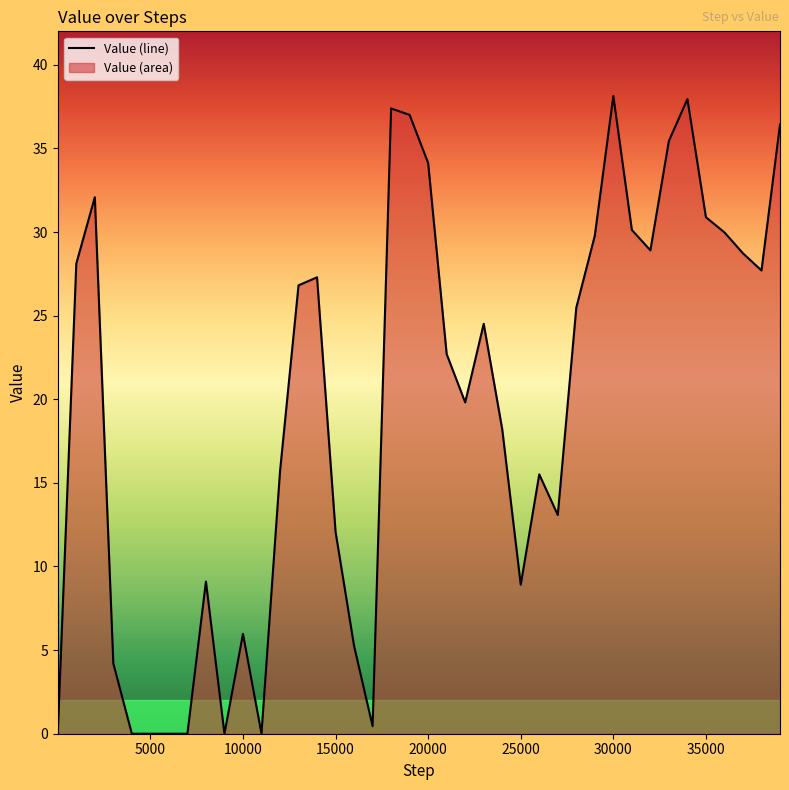

Reading left to right, transcribe all the data shown in this chart.

0.0	28.1	32.1	4.2	0.0	0.0	0.0	0.0	9.1	0.0	6.0	0.0	15.7	26.8	27.3	12.1	5.2	0.5	37.4	37.0	34.1	22.7	19.8	24.5	18.2	8.9	15.5	13.1	25.5	29.8	38.1	30.1	28.9	35.4	37.9	30.9	30.0	28.7	27.7	36.4